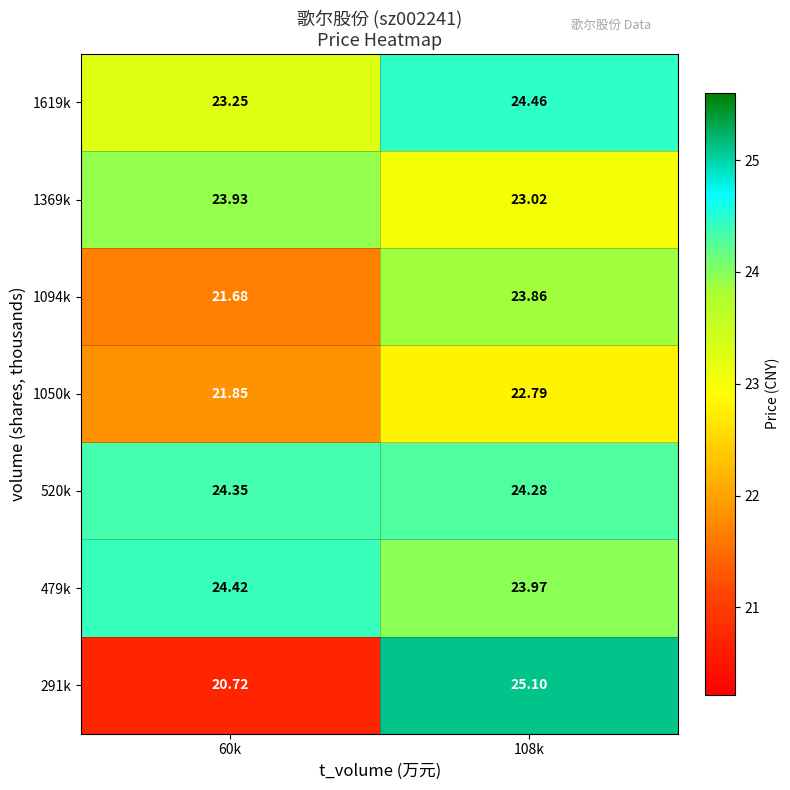

Is the value of 479k at 108k greater than the value of 1094k at 108k?

Yes